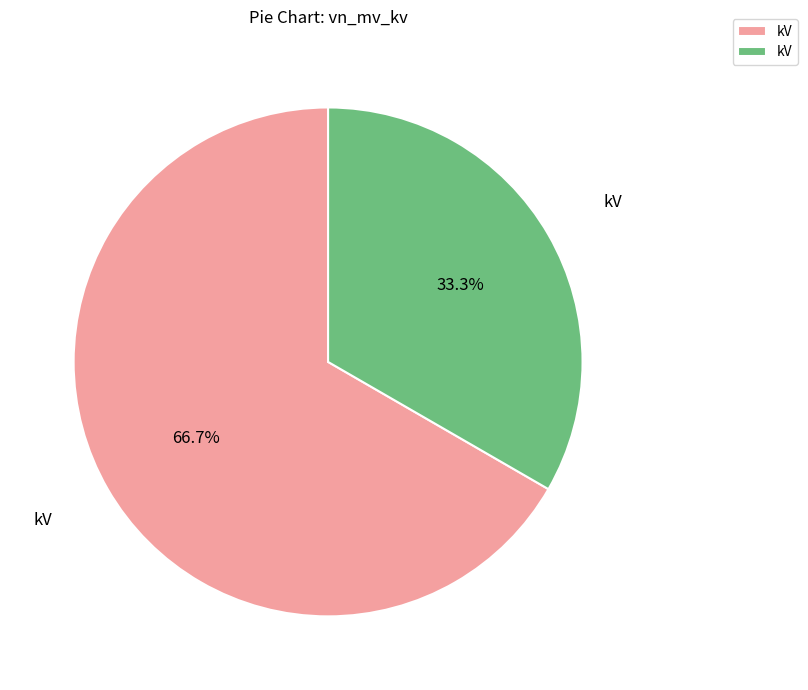

How many slices are in this pie chart?

2